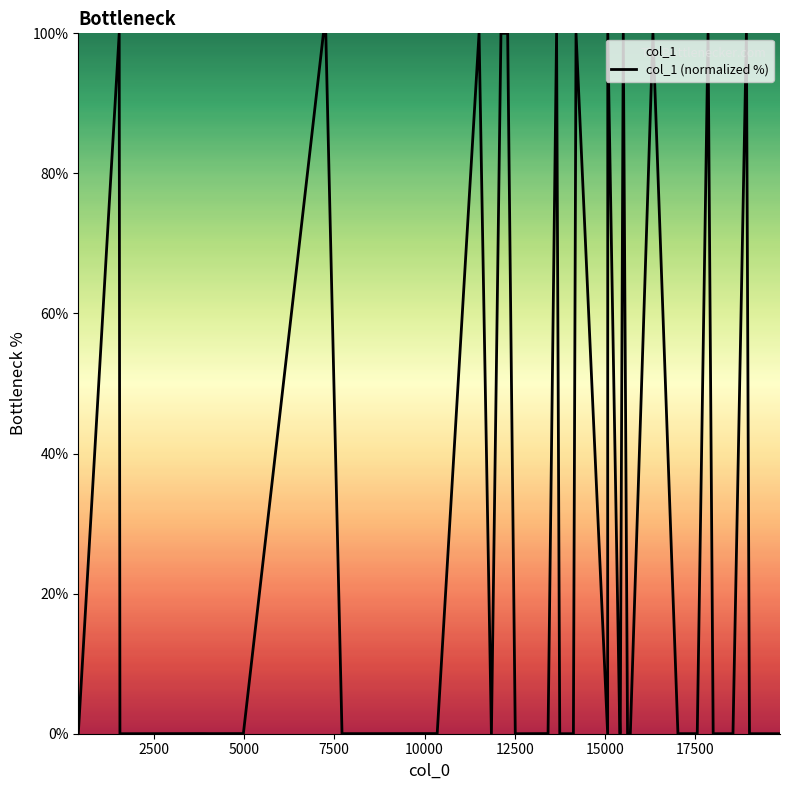

How many lines are shown in the chart?

1